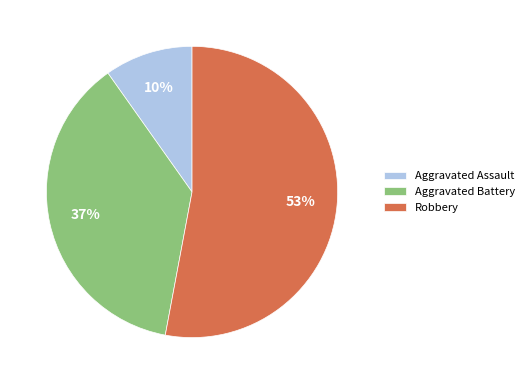

Is the sum of Robbery and Aggravated Assault greater than half?

Yes